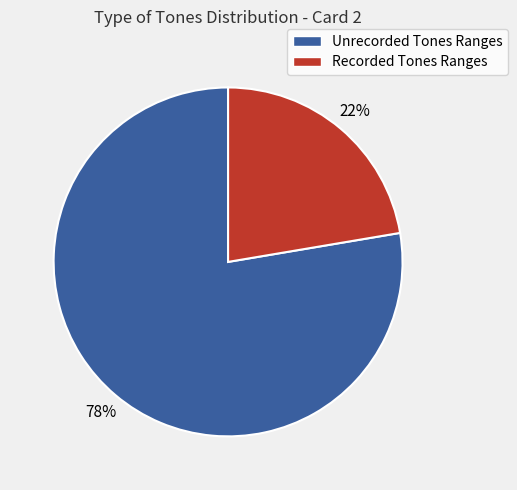

True or false: Unrecorded Tones Ranges accounts for 78% of the total.

True